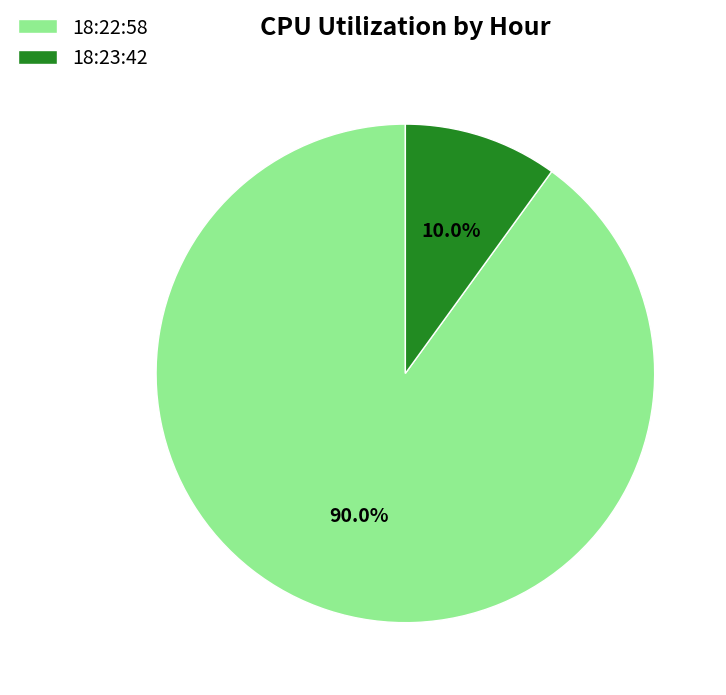

Approximately how many times larger is the value at 18:22:58 compared to 18:23:42?

9.0